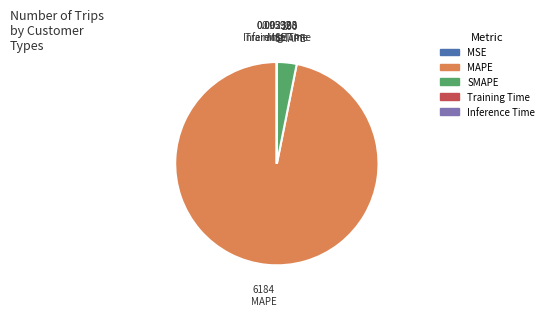

What is the largest slice in the pie chart?

MAPE